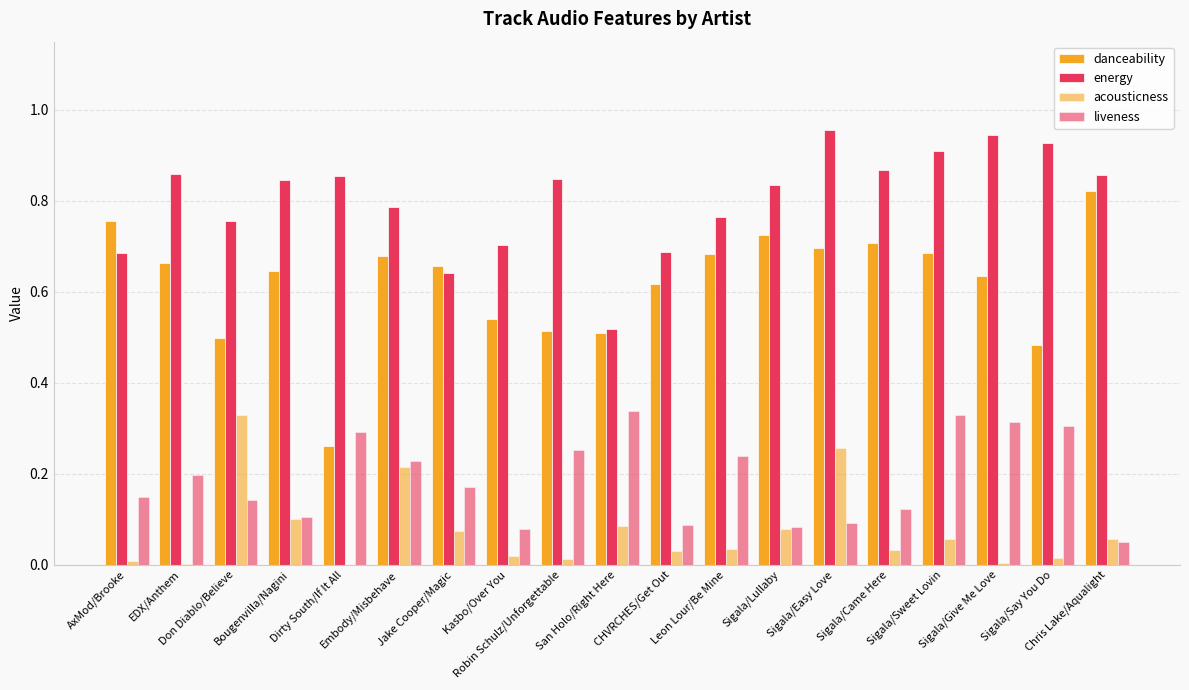

What is the total value across all series at Dirty South/If It All?

1.4